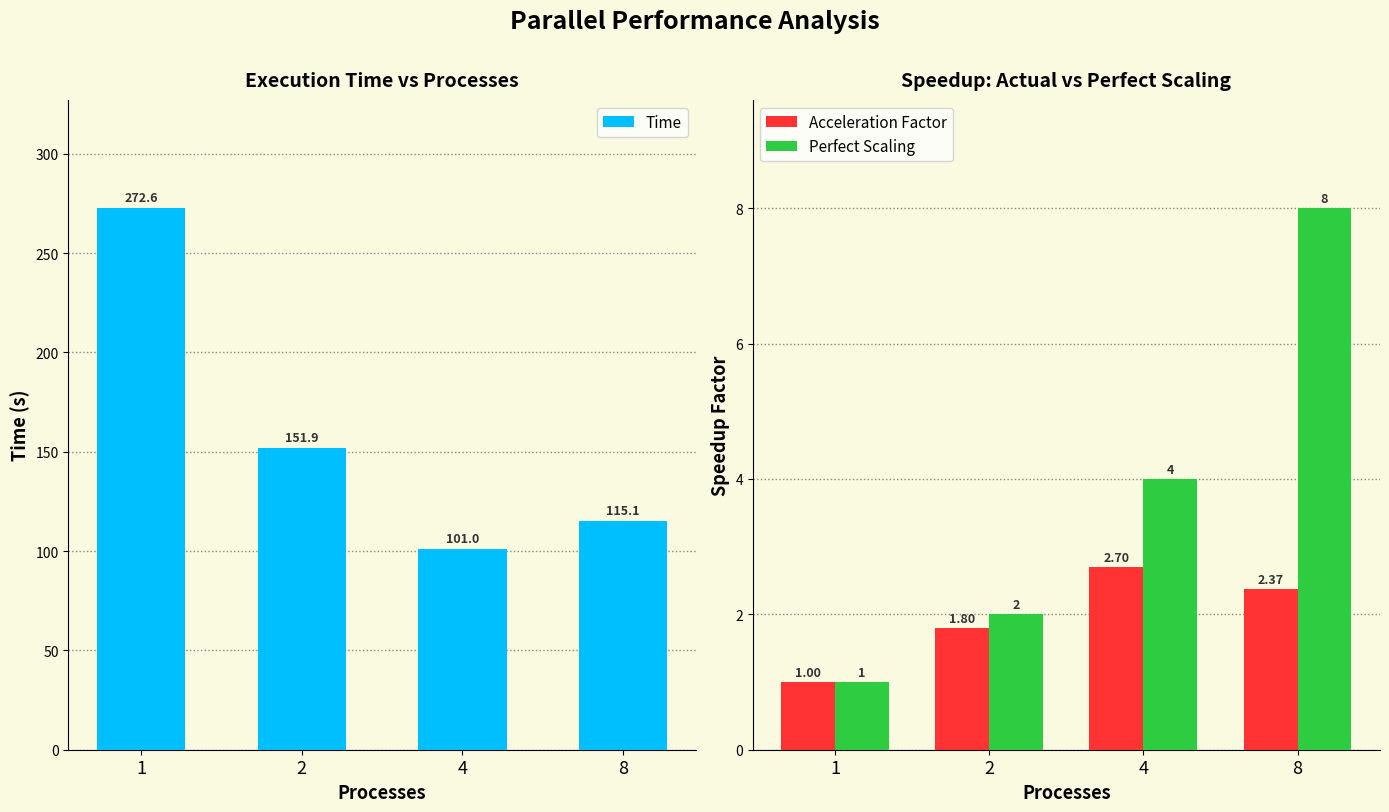

How many data points in Perfect Scaling are less than 4?

2